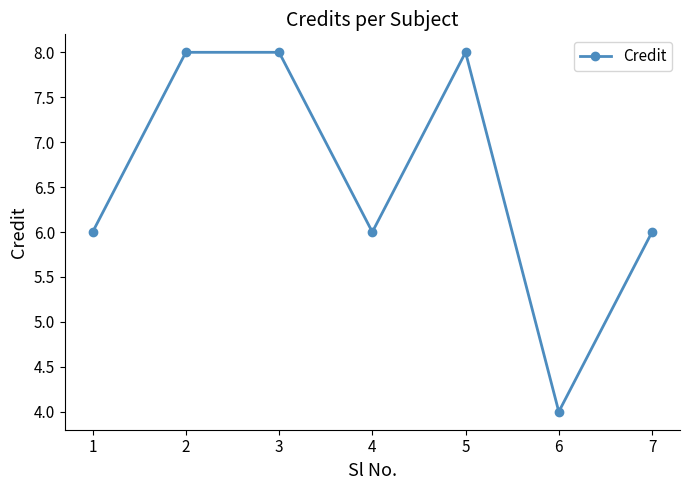

What is the difference between the second highest and minimum values?

4